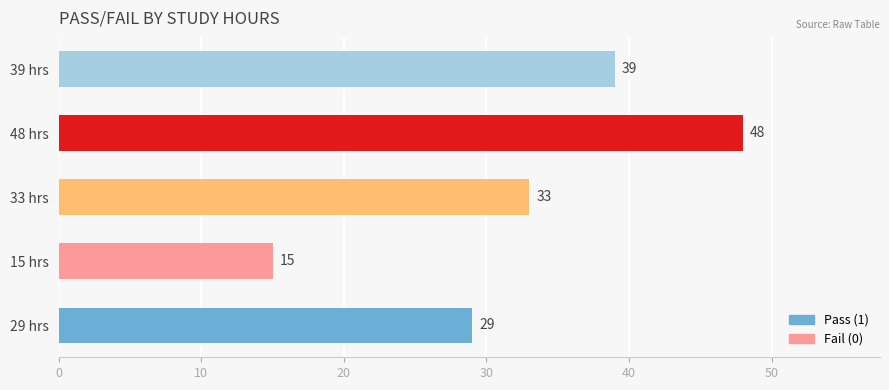

At which label is the value closest to 31?

29 hrs